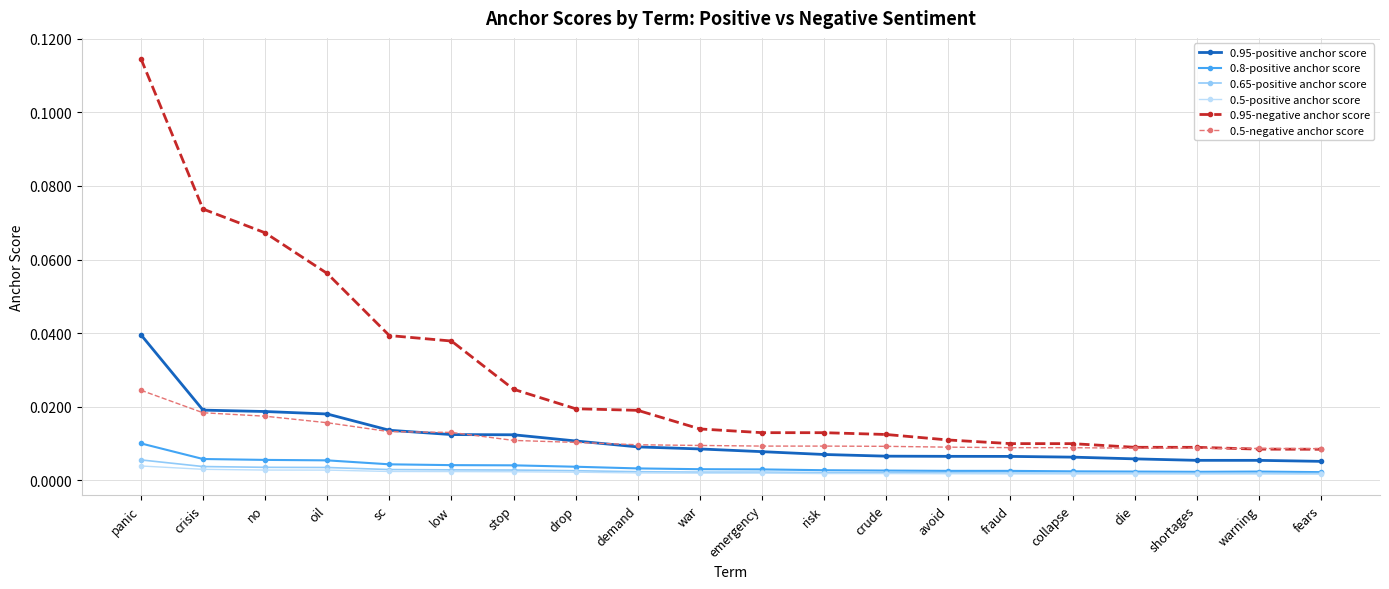

Which series has the largest range (max minus min)?

0.95-negative anchor score